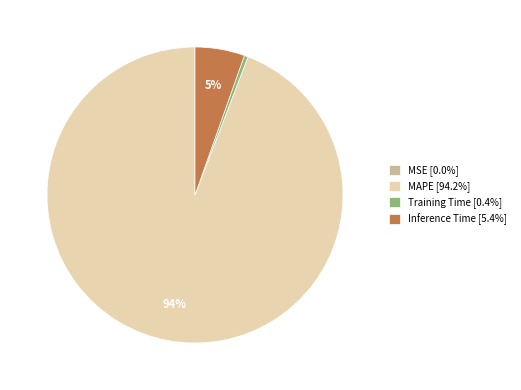

To the nearest percent, what portion does Inference Time [5.4%] represent?

5%